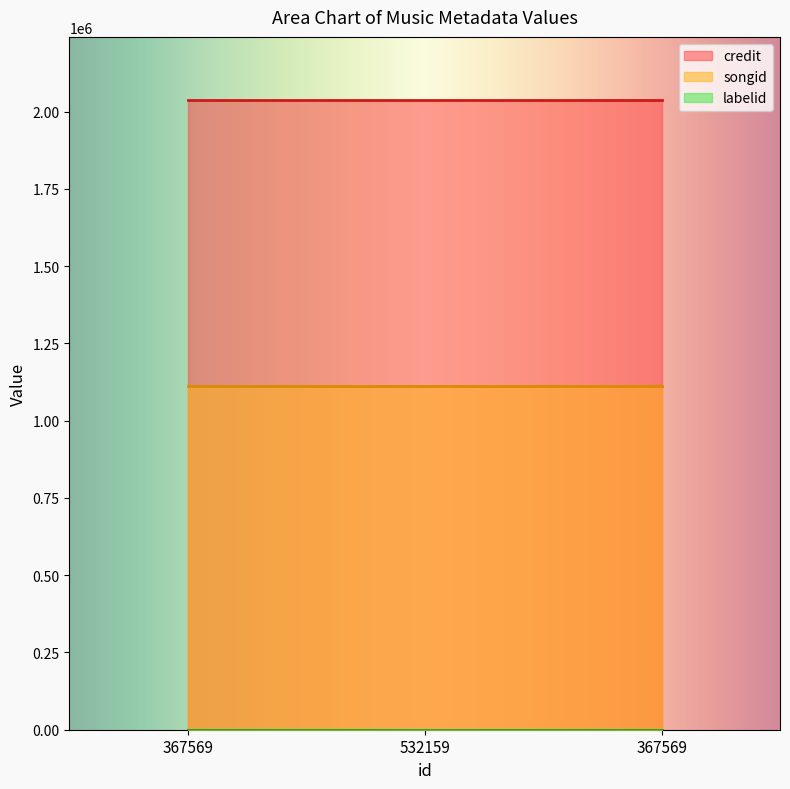

What is the value of the songid point at the 3rd from the left?

1113324